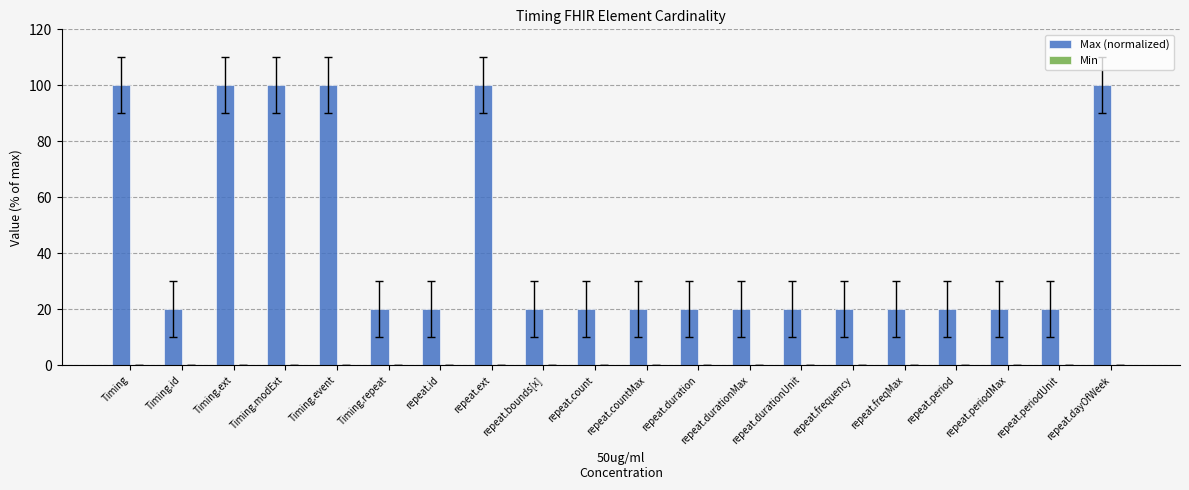

The value at Timing is 42. True or false?

False